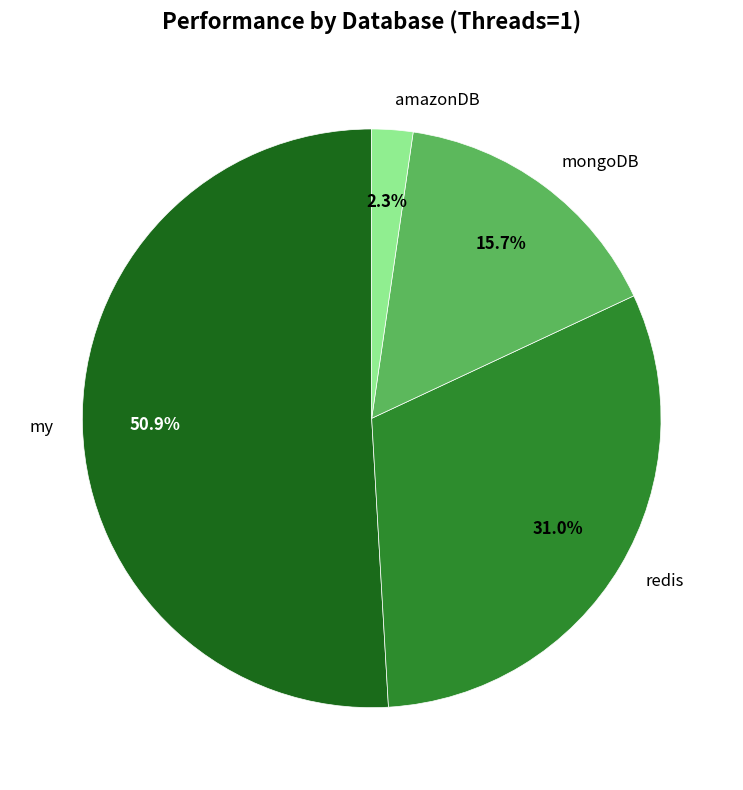

How many segments does this pie chart have?

4